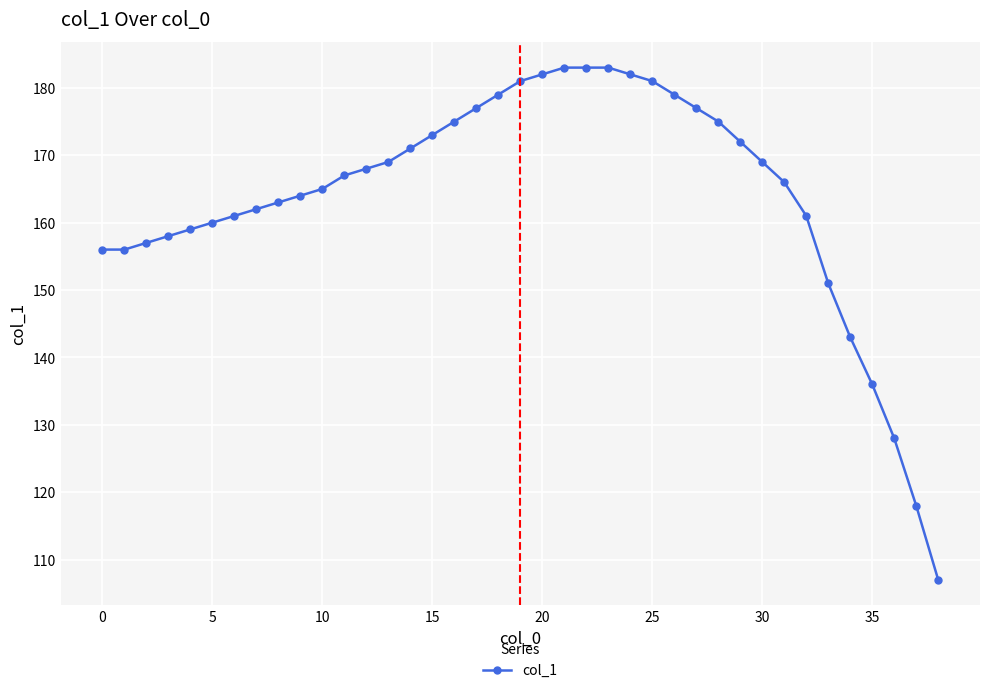

What is the sum of all values?

6397